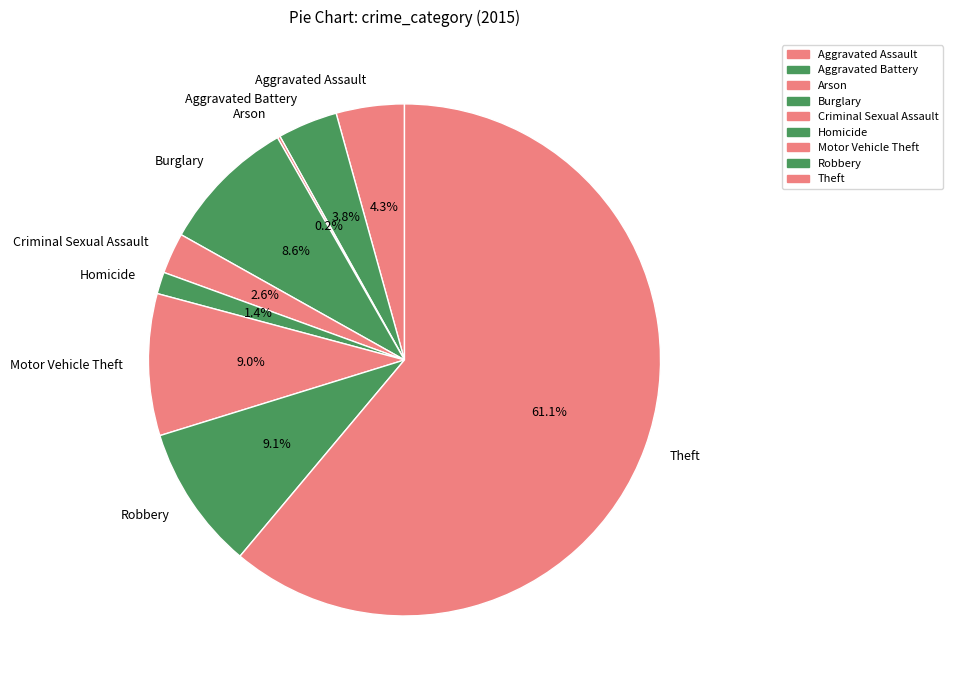

How much of the chart is everything except Motor Vehicle Theft?

91.0%